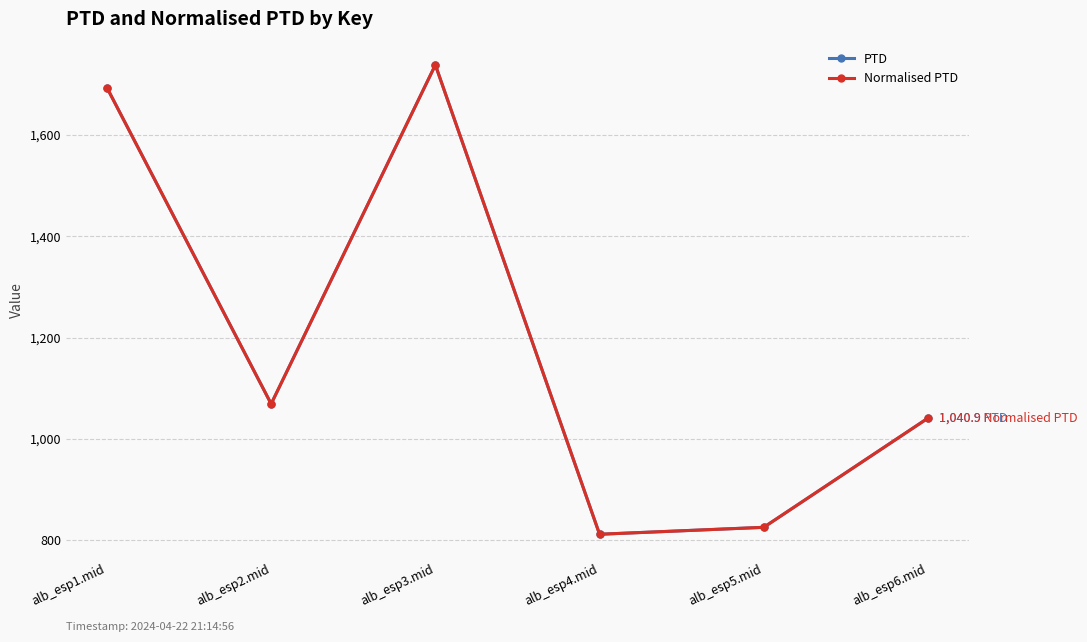

Reading left to right, transcribe all the data shown in this chart.

PTD: alb_esp1.mid=1693.1	alb_esp2.mid=1069.0	alb_esp3.mid=1738.0	alb_esp4.mid=811.7	alb_esp5.mid=825.4	alb_esp6.mid=1040.9
Normalised PTD: alb_esp1.mid=1693.1	alb_esp2.mid=1069.0	alb_esp3.mid=1738.0	alb_esp4.mid=811.7	alb_esp5.mid=825.4	alb_esp6.mid=1040.9